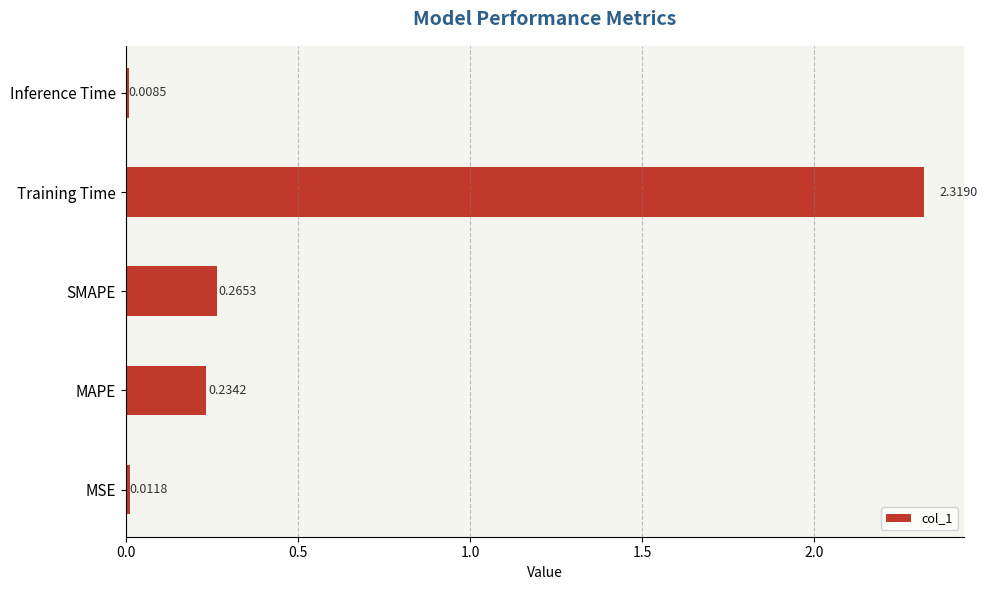

Which category has the lowest value across all series?

Inference Time